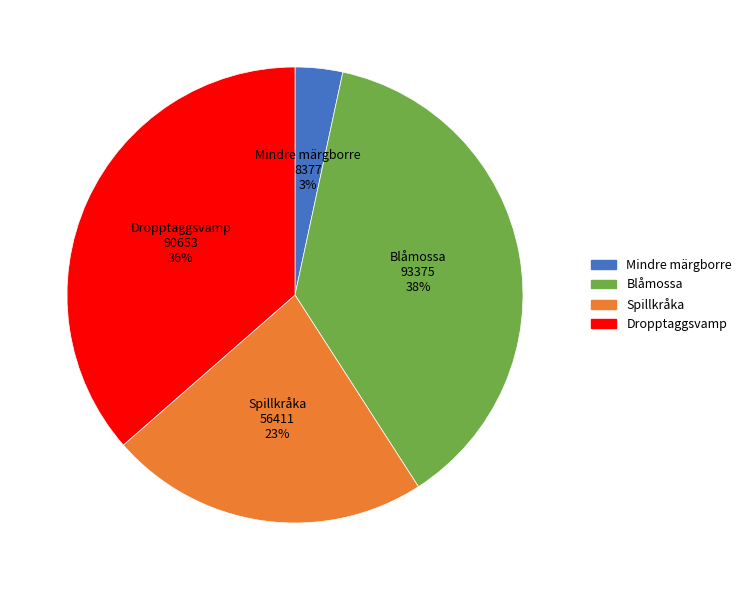

The Dropptaggsvamp slice represents 36% of the pie. True or false?

True